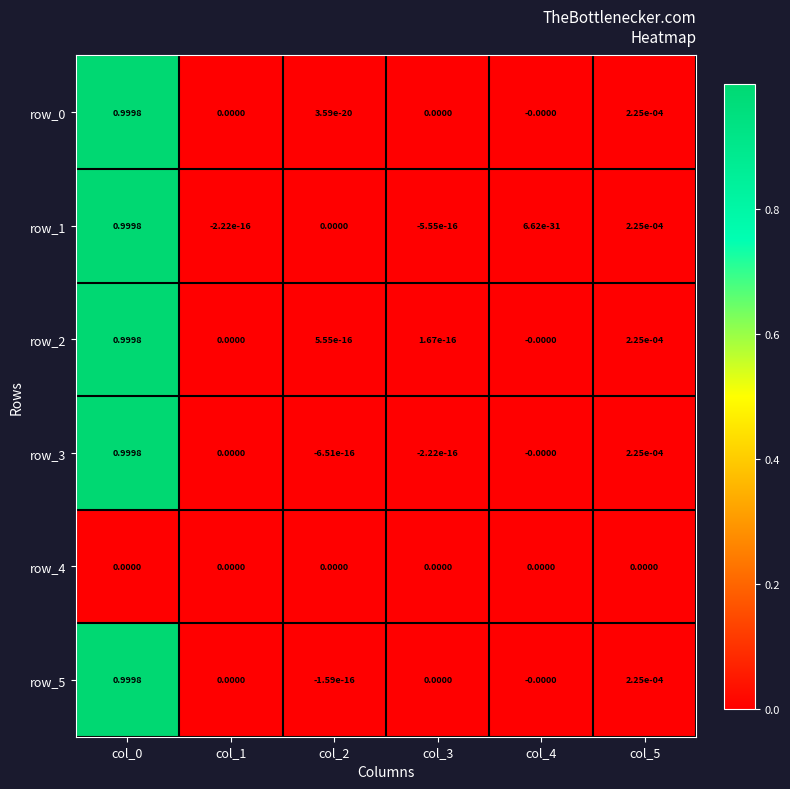

What is the average value of the row_5 series?

0.2